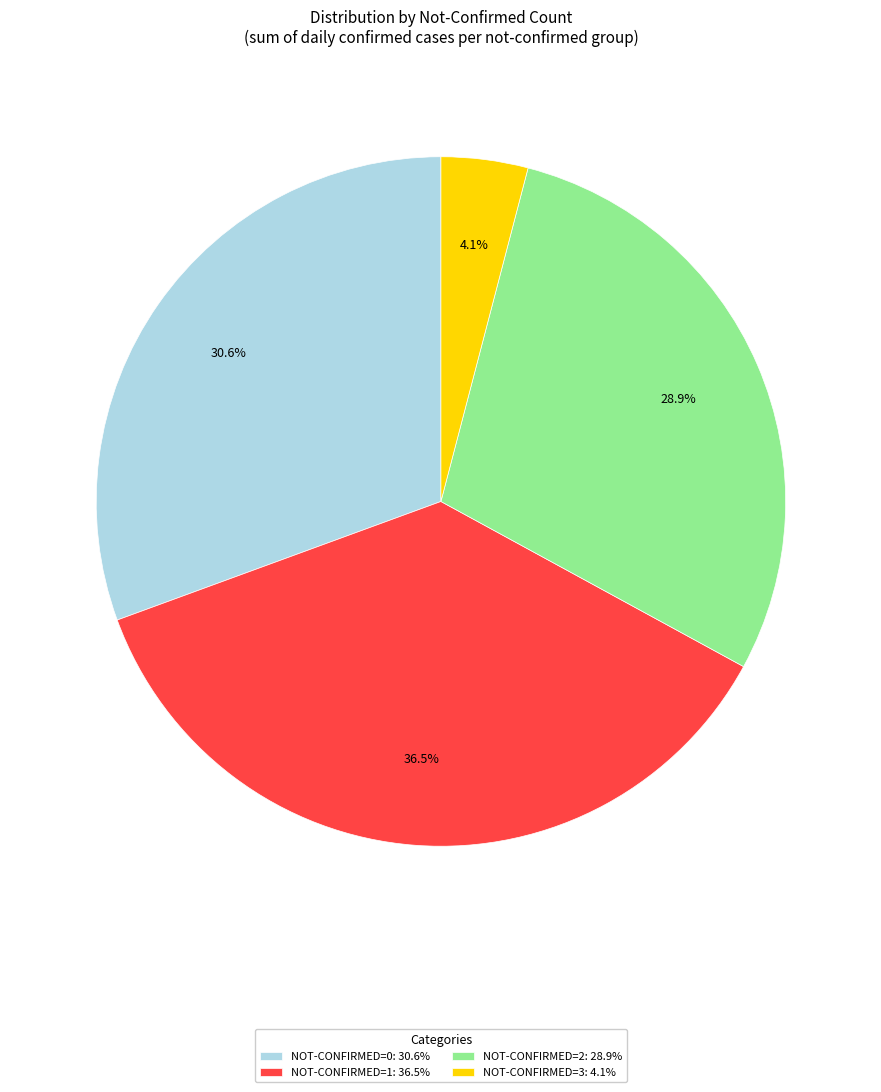

Which category has the smallest portion of the pie?

NOT-CONFIRMED=3: 4.1%